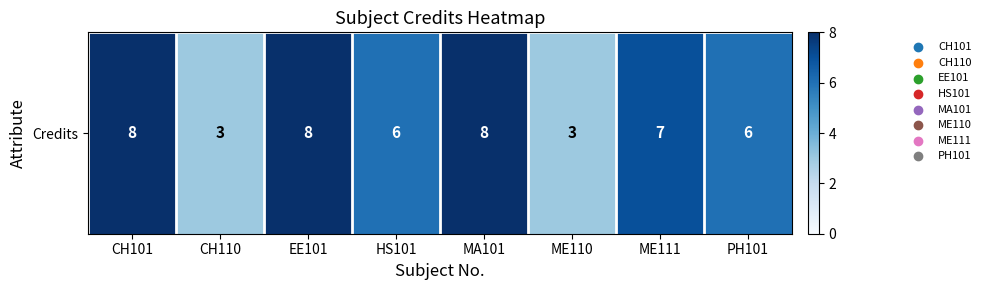

What is the sum of all values?

49